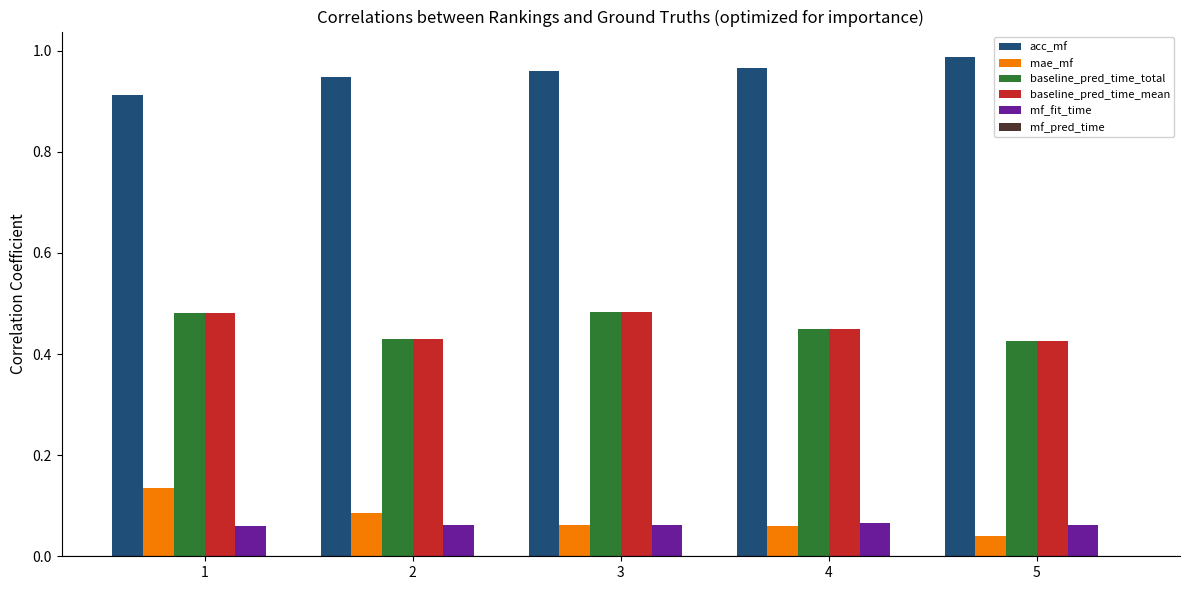

Are the bars horizontal?

No